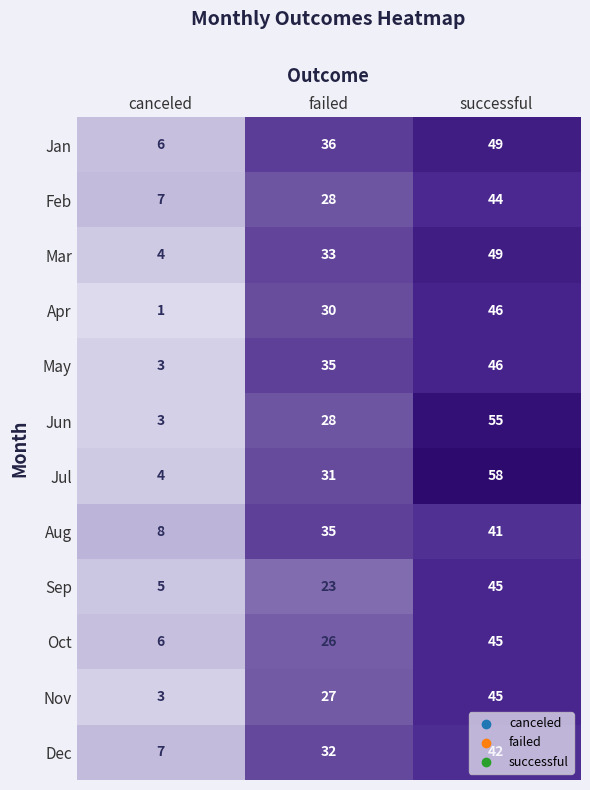

At how many categories does at least one series exceed 46?

1